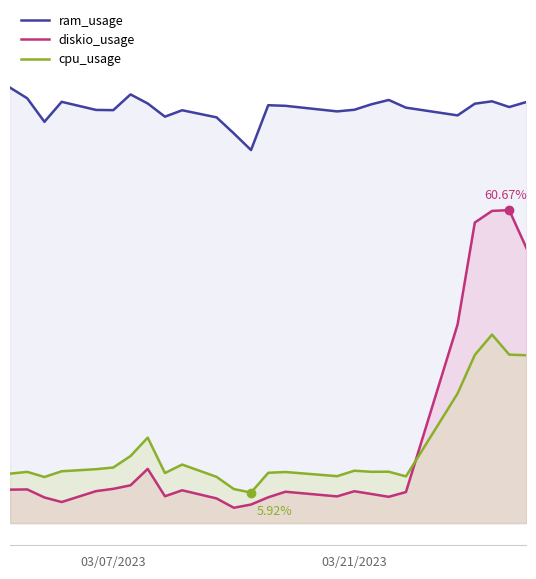

What is the sum of the ram_usage values at 03/07/2023 and 03/21/2023?

166.8